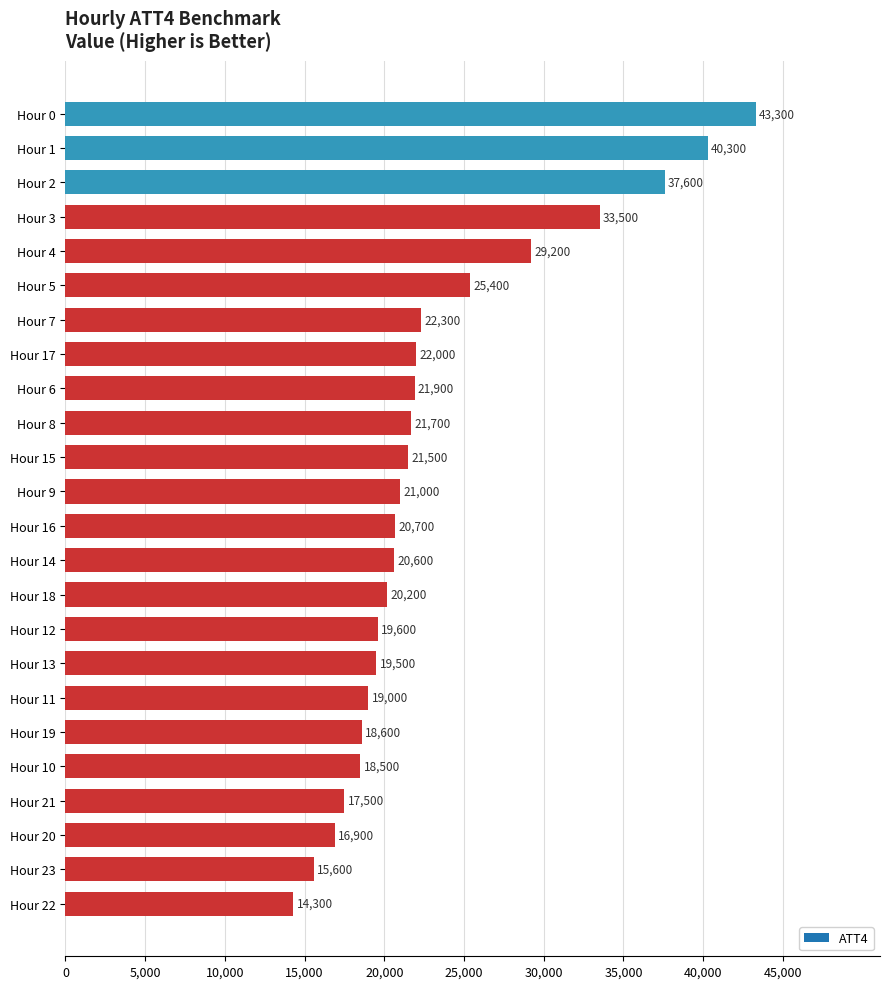

What is the maximum value shown in the chart?

43300